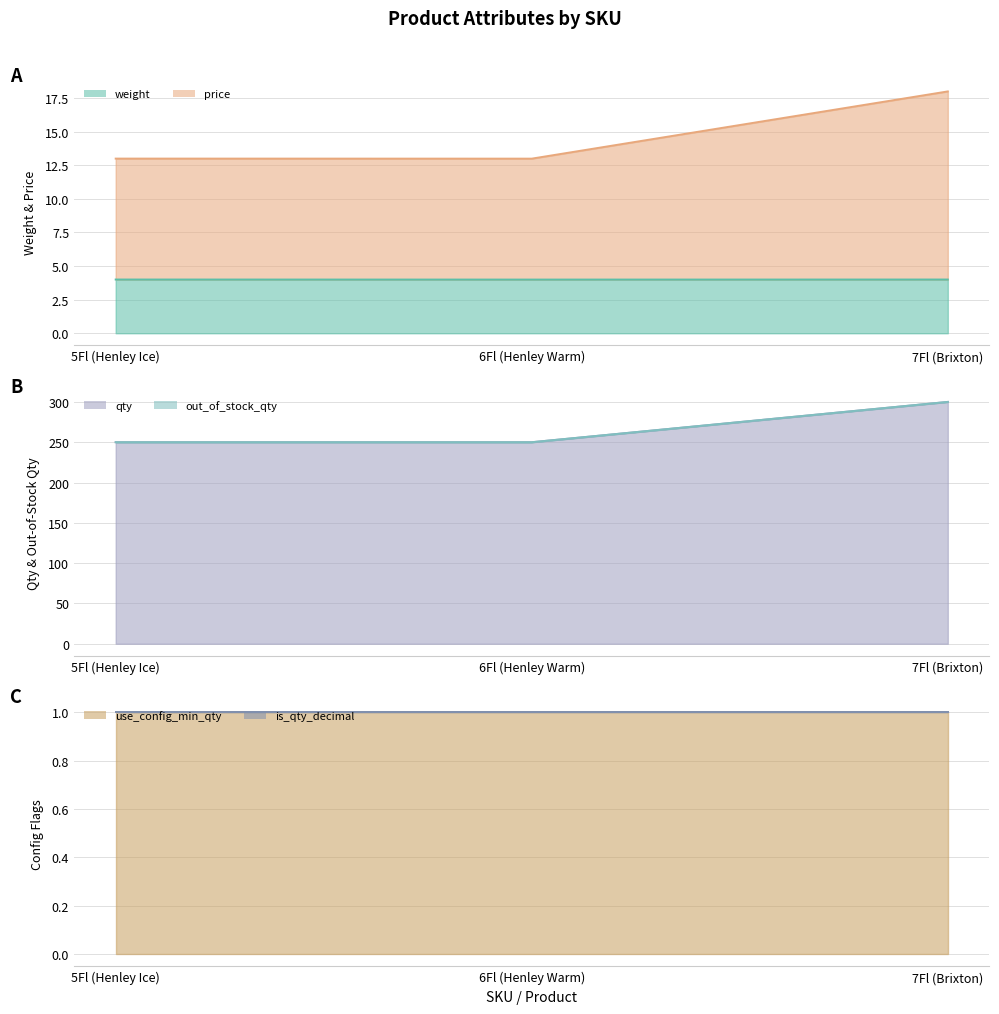

Which series changed the most between 5Fl (Henley Ice) and 7Fl (Brixton)?

qty (line)